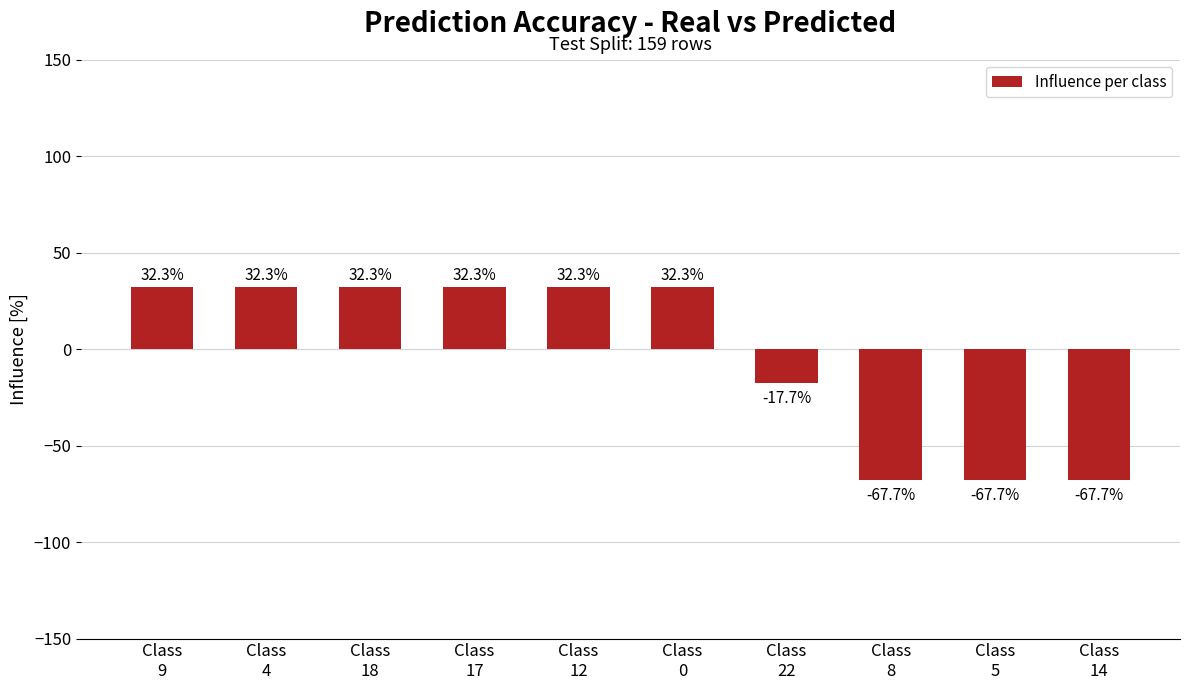

Is it true that the value at Class
0 is 19.4?

False